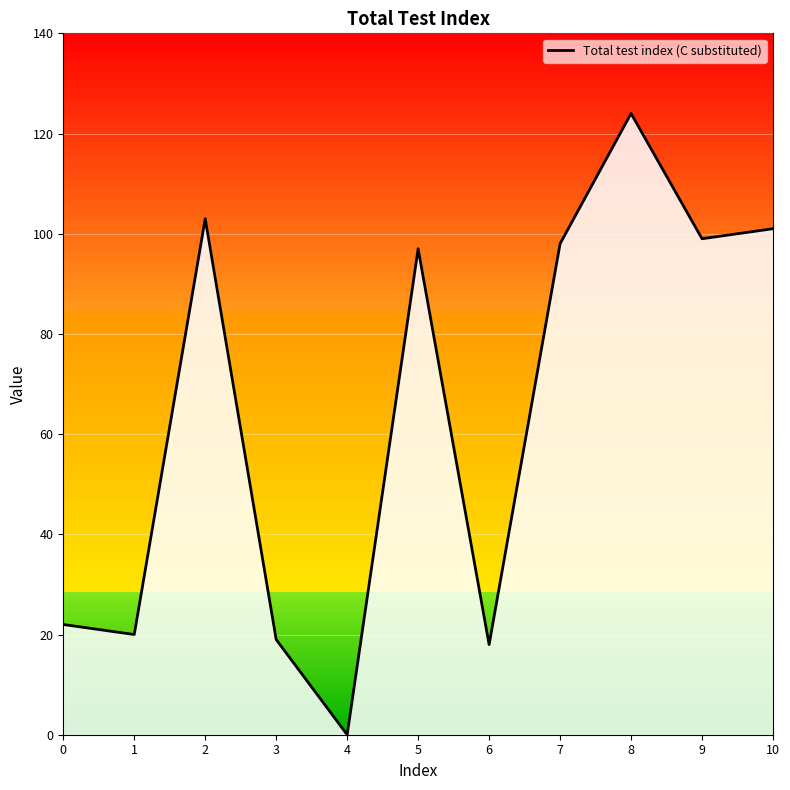

At which category does the data reach its first local peak?

2